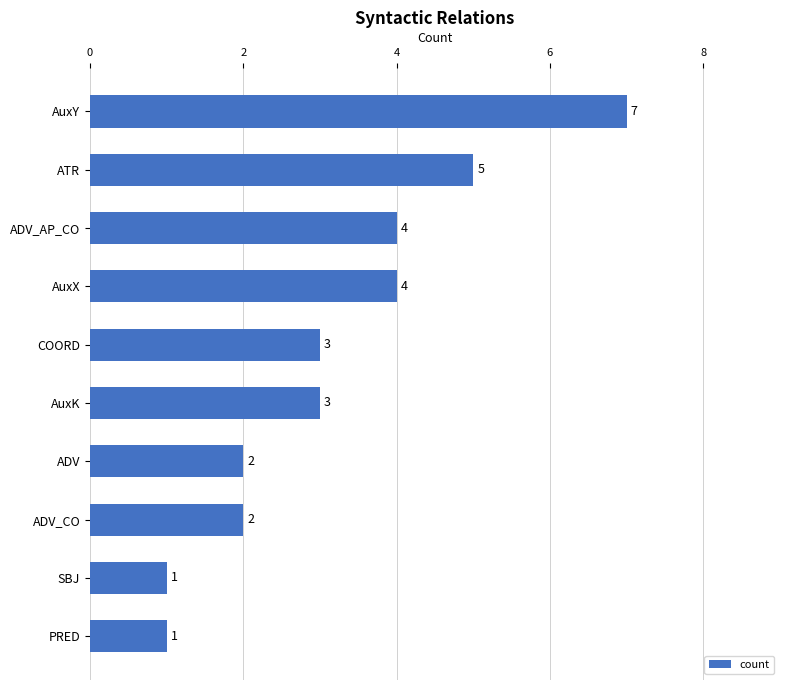

Reading top to bottom, what are all the values shown in this chart?

7	5	4	4	3	3	2	2	1	1